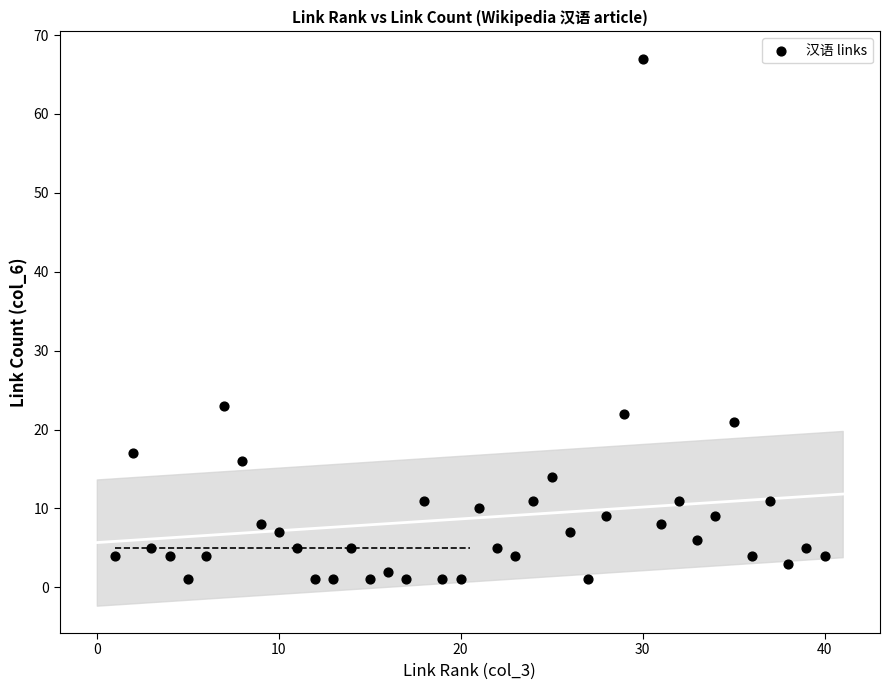

What Y value in the scatter plot is closest to 34?

23